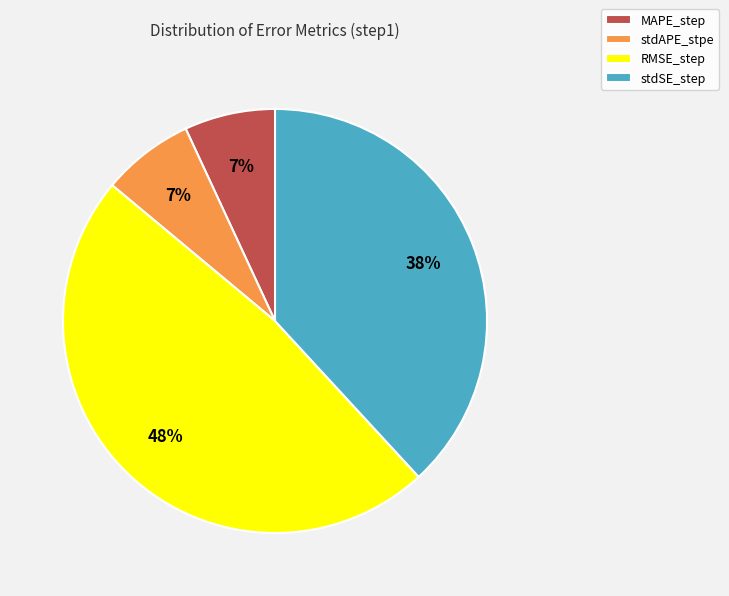

To the nearest percent, what percentage of the pie is RMSE_step?

48%